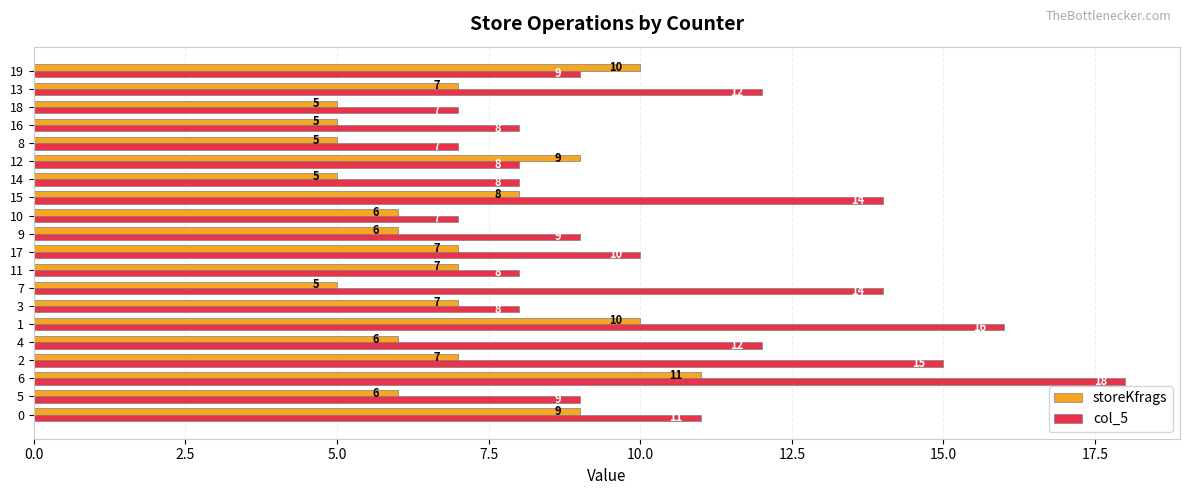

What is the total value across all series at 16?

13